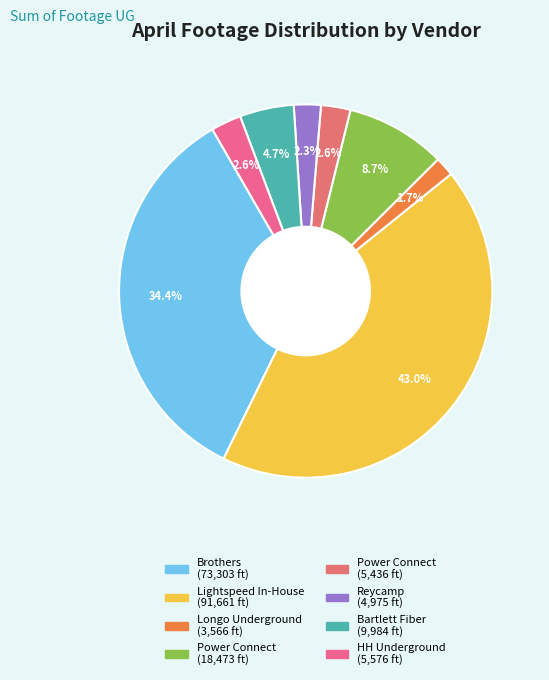

How many slices are in this pie chart?

8